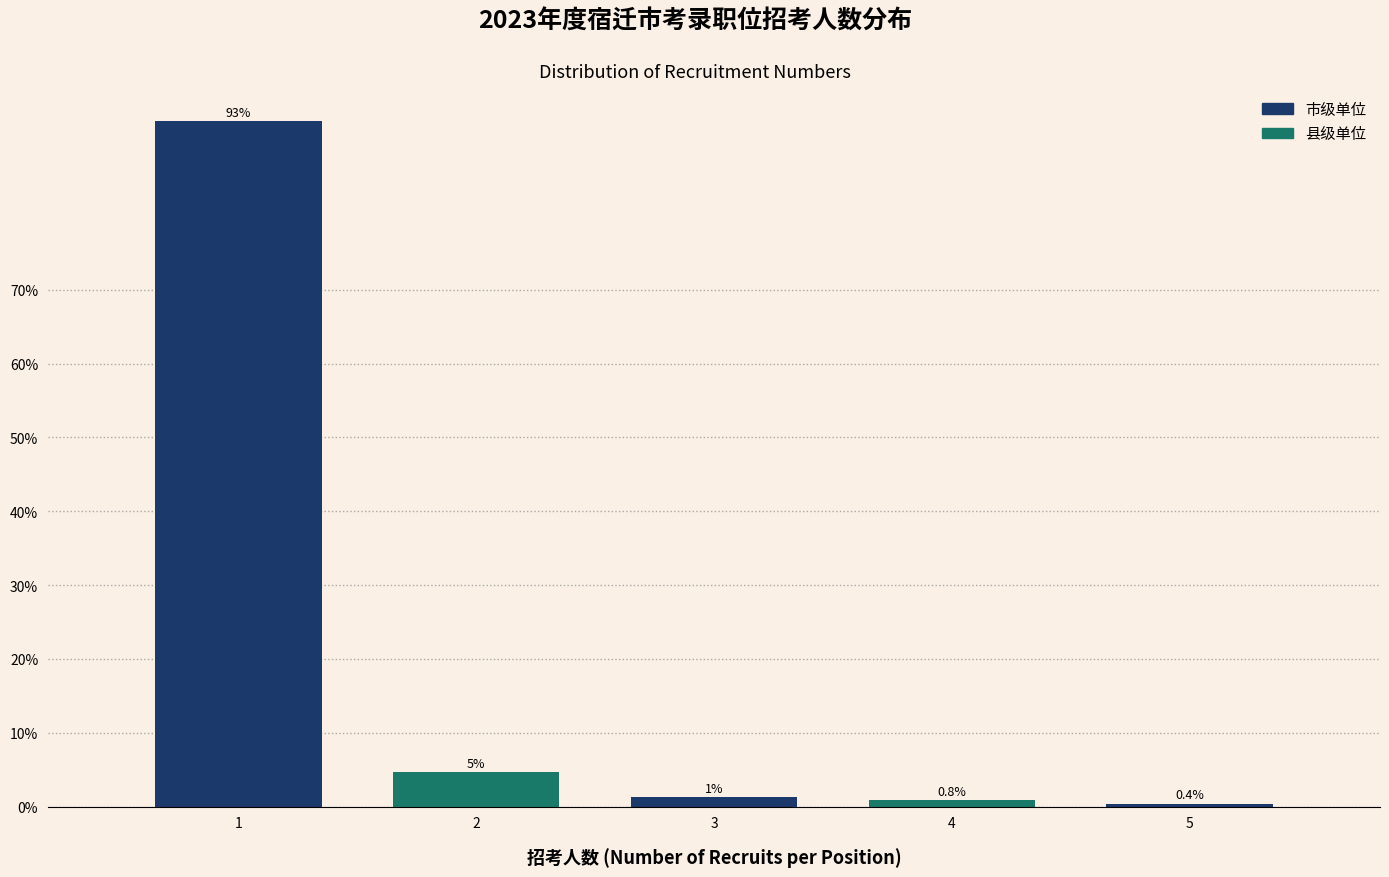

What is the value of the 4th bar from the left?

0.8